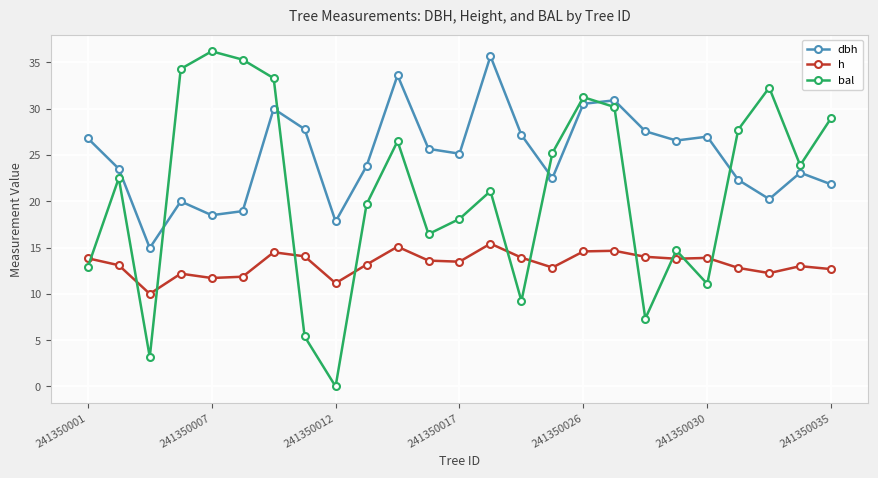

True or false: h has more than 1 interior local peaks.

True